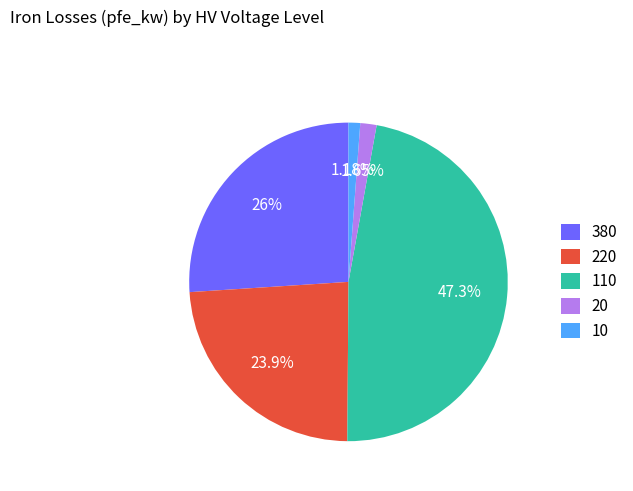

Is there a majority slice in this chart?

No